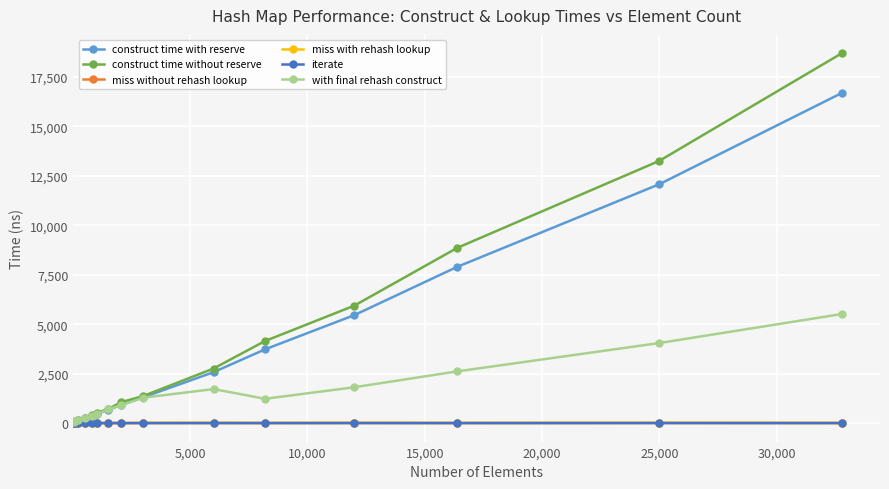

What is the highest value of the with final rehash construct series?

5511.8